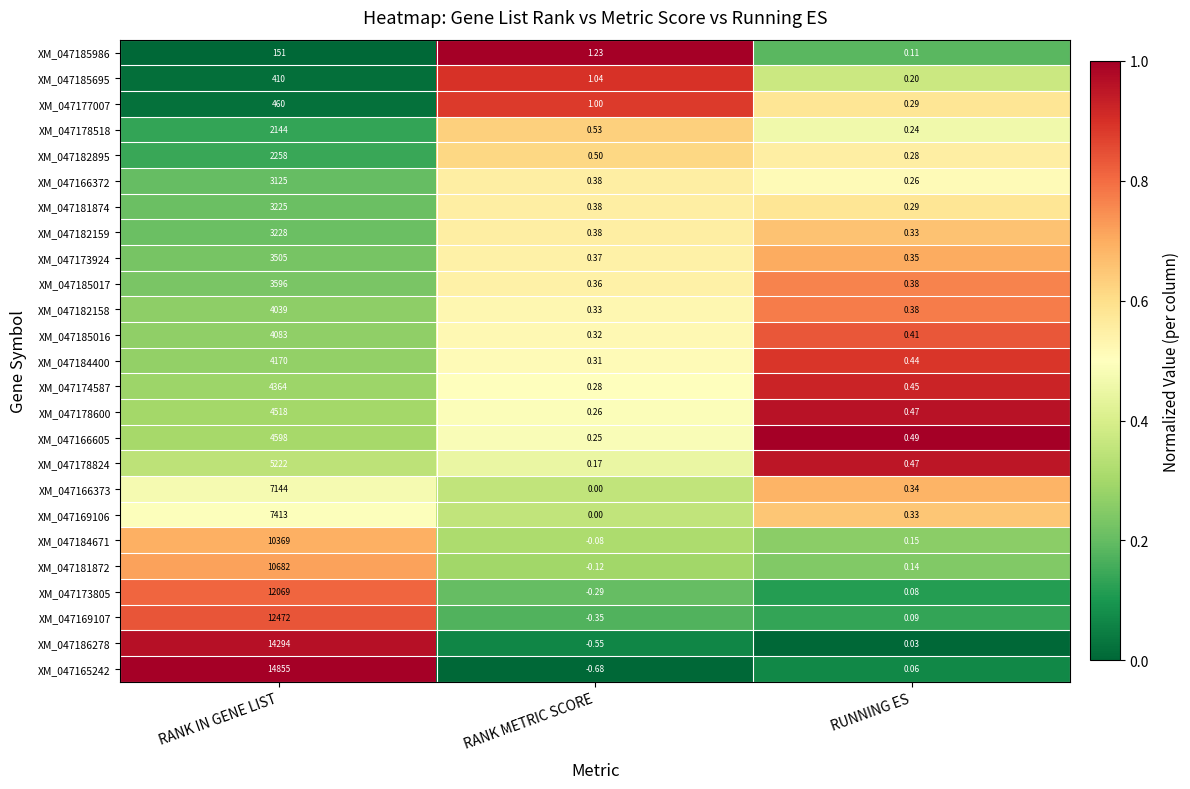

At which label is XM_047177007 closest to 230?

RANK METRIC SCORE